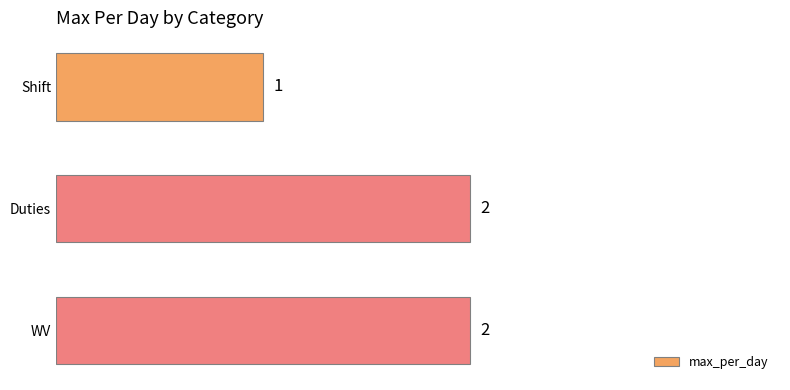

What is the label of the 1st bar from the top?

Shift